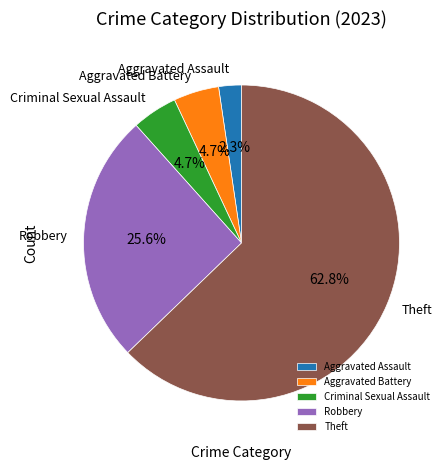

Which category accounts for the majority?

Theft